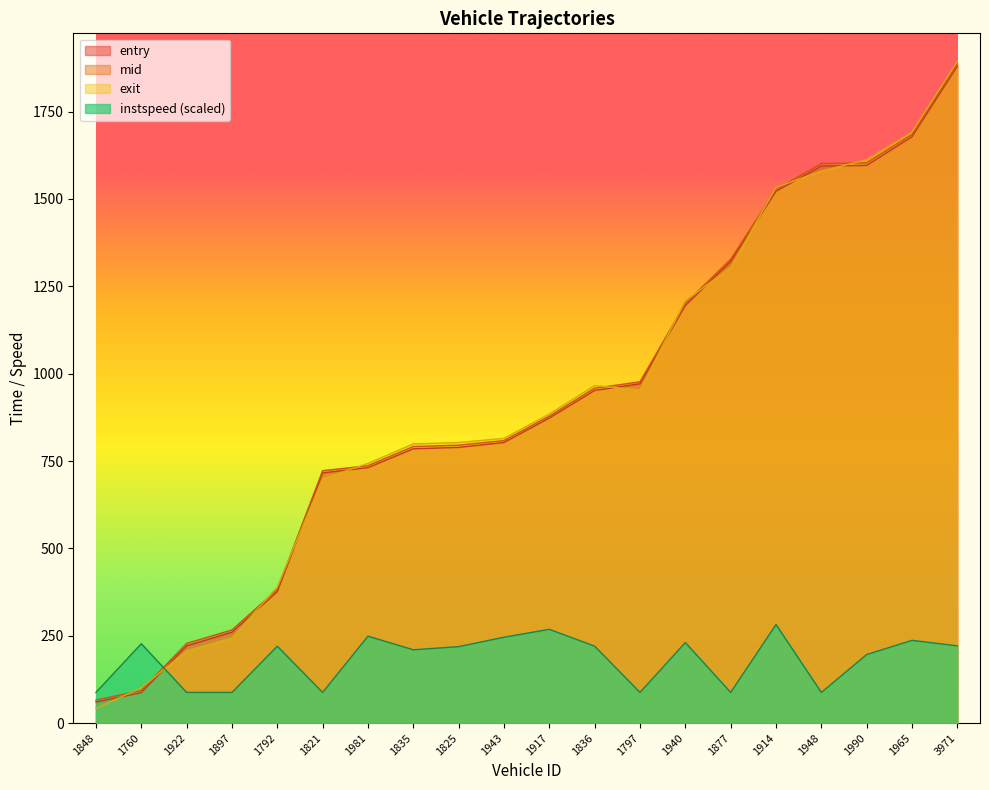

Where is the first local maximum for exit?

1836